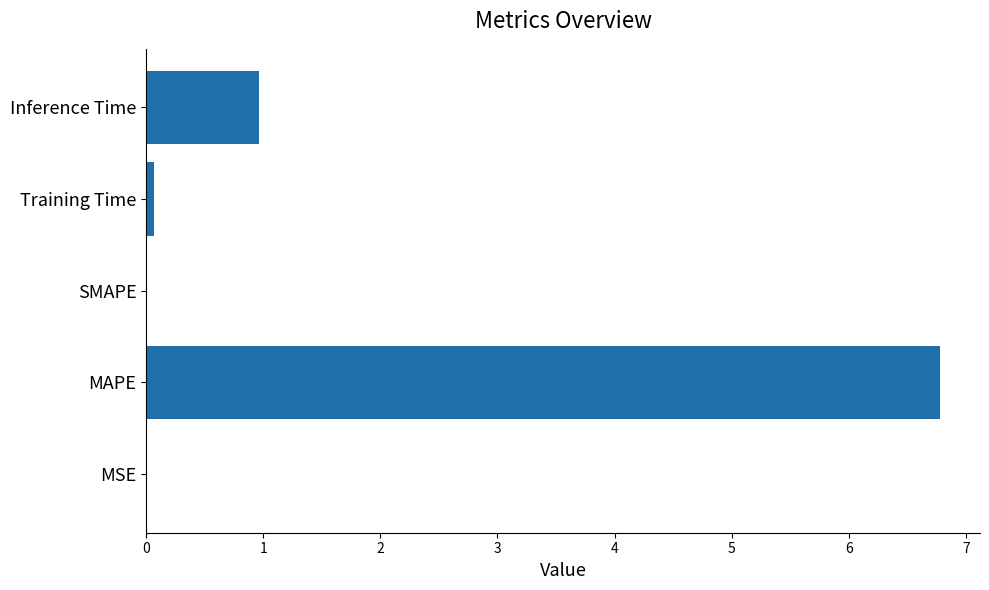

Which has a higher value, Inference Time or MSE?

Inference Time